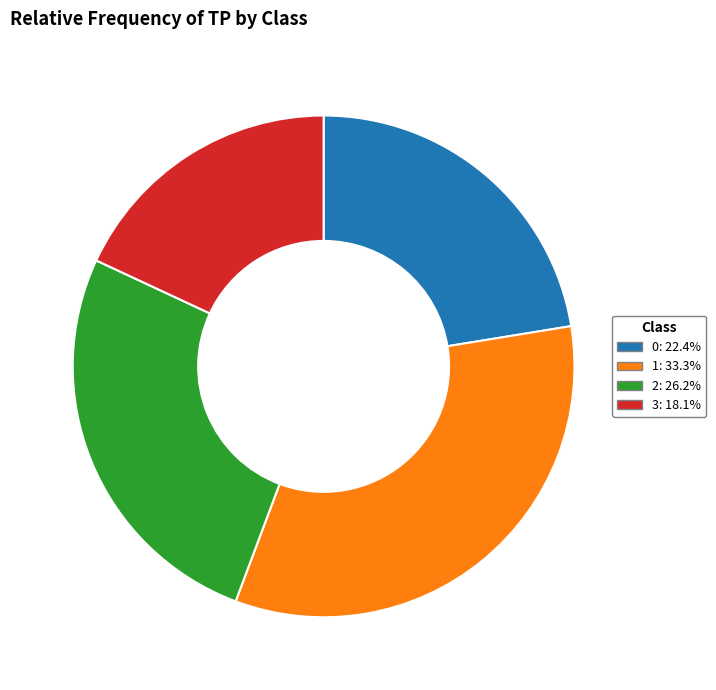

Do 0: 22.4% and 3: 18.1% together represent more than half of the pie?

No